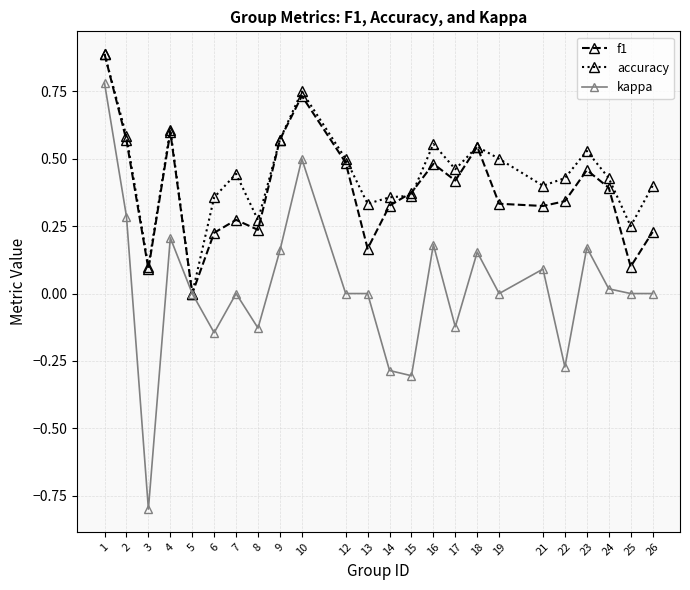

Is the value of kappa at 21 greater than the value of accuracy at 26?

No